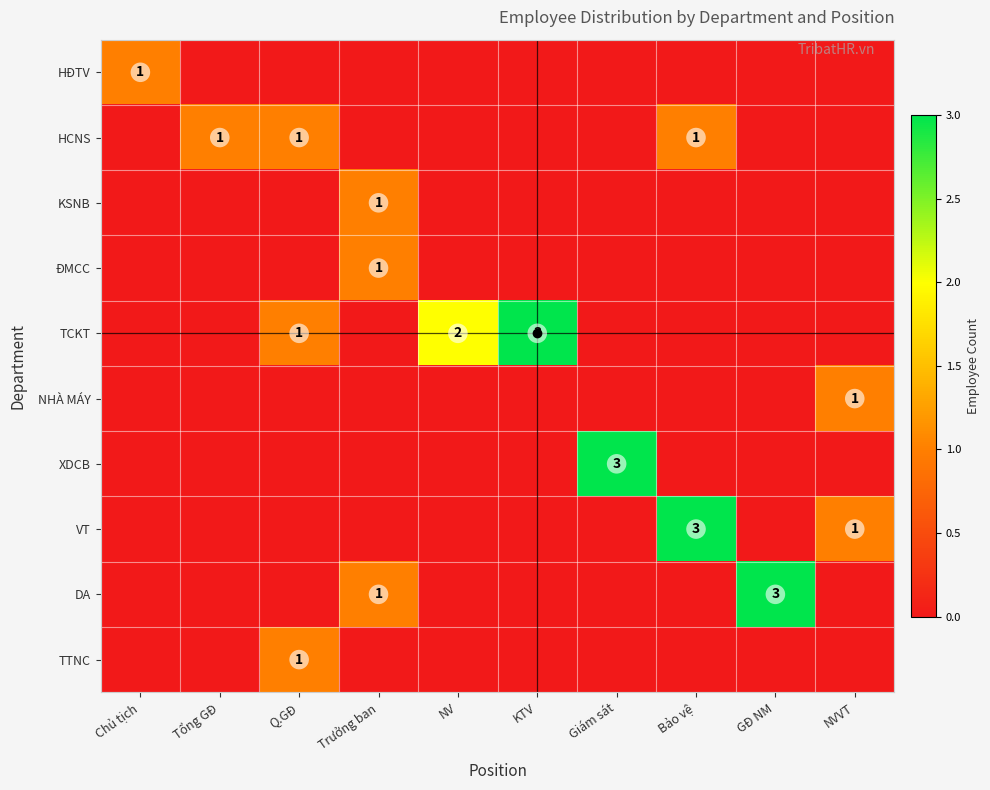

What is the difference between the maximum and minimum values in the KSNB series?

1